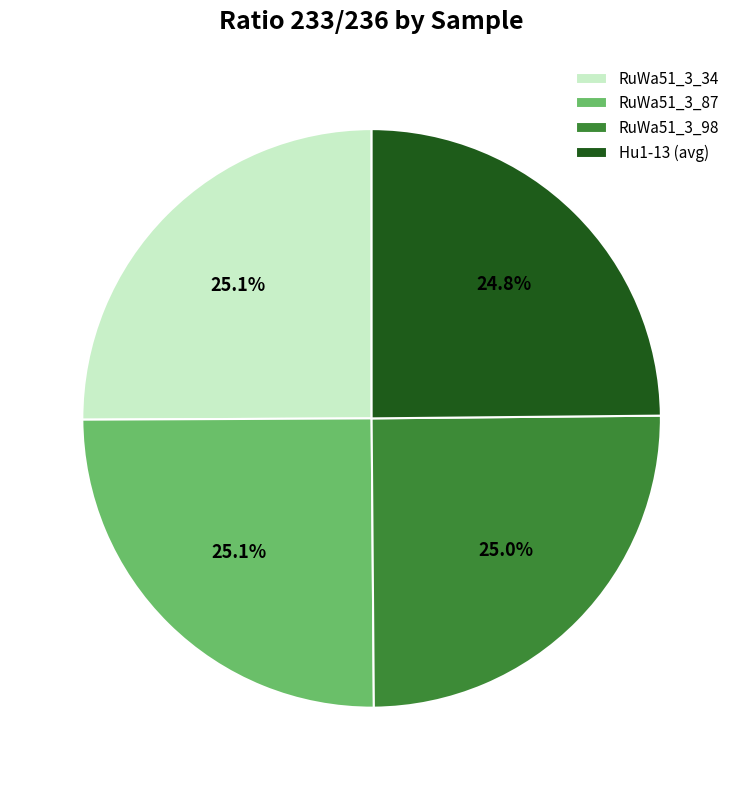

Count the number of slices in the pie.

4